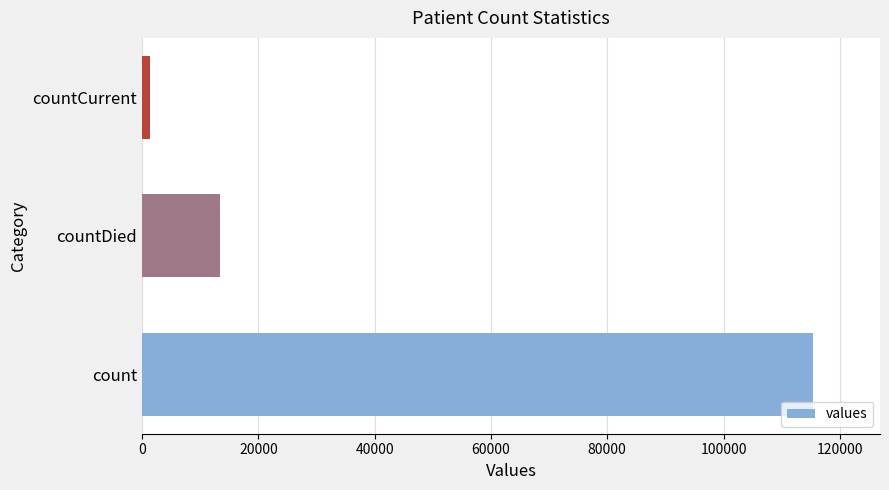

List the labels in order of value, smallest first.

countCurrent, countDied, count